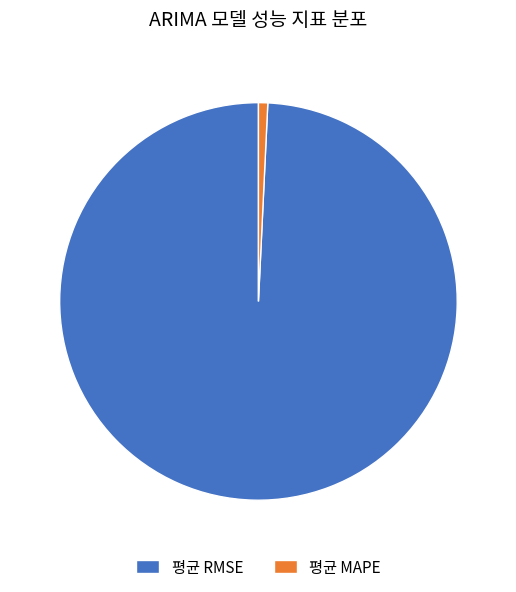

True or false: 평균 MAPE accounts for 1% of the total.

True